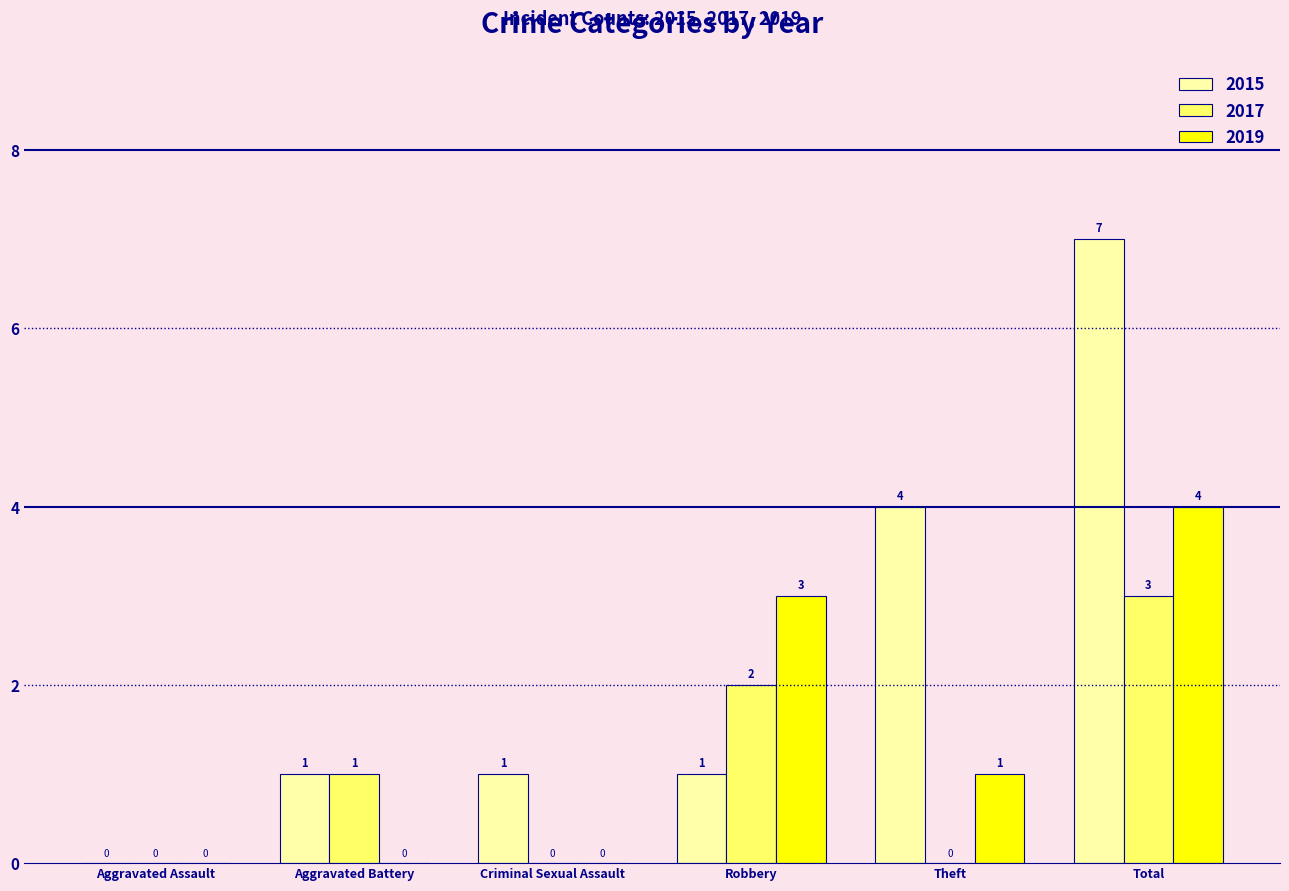

Where is 2017 nearest to the value 1?

Aggravated Battery